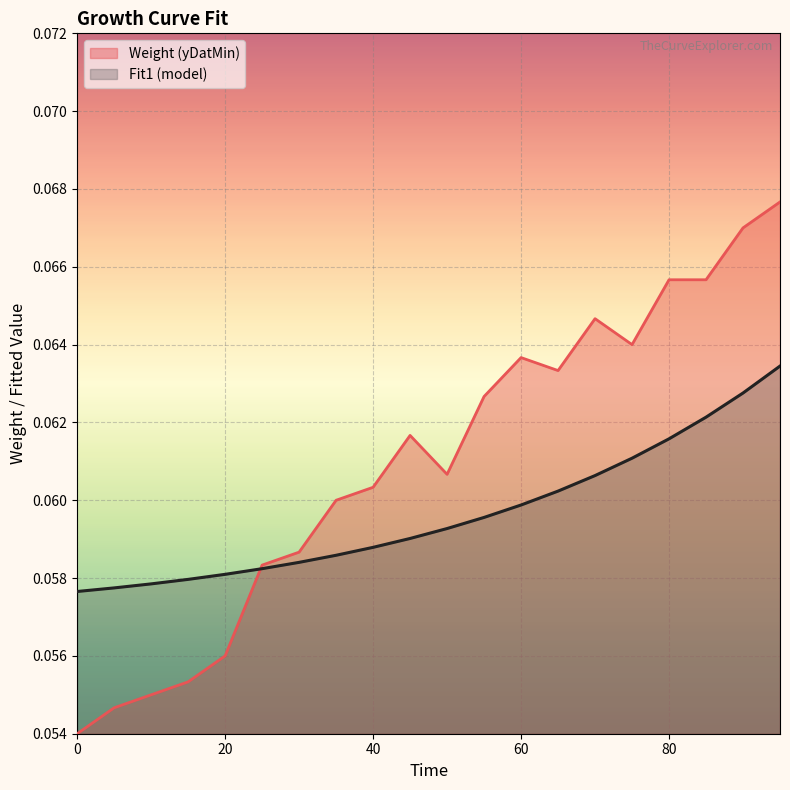

What is the value of the Weight (yDatMin) point at the 7th from the left?

0.1